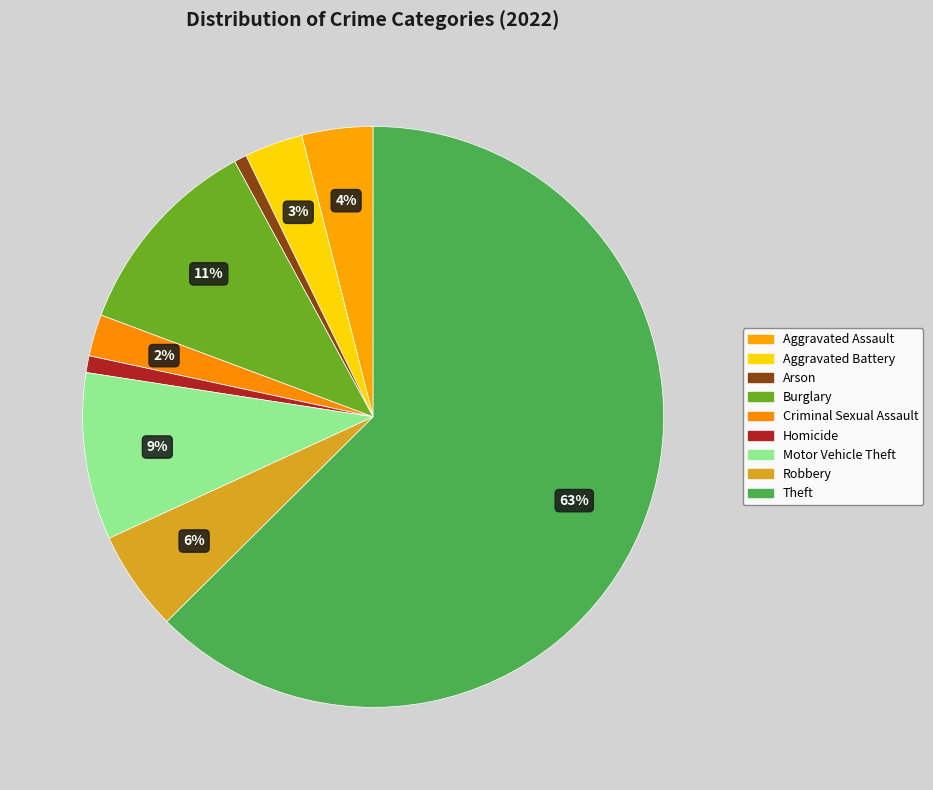

Is there any slice that represents more than half of the pie?

Yes